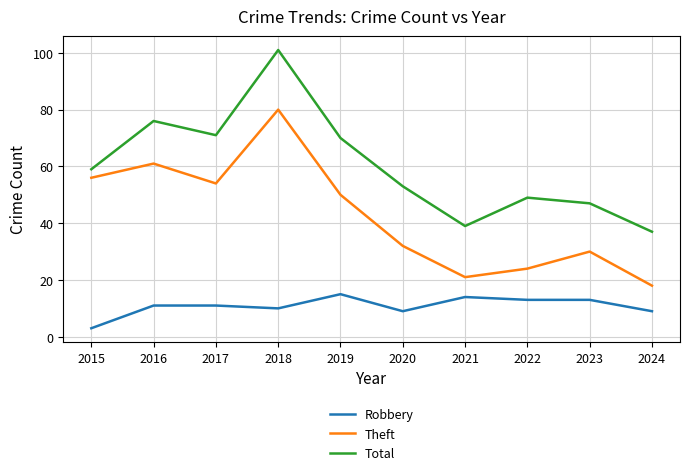

What is the spread (max minus min) of values at 2016?

65